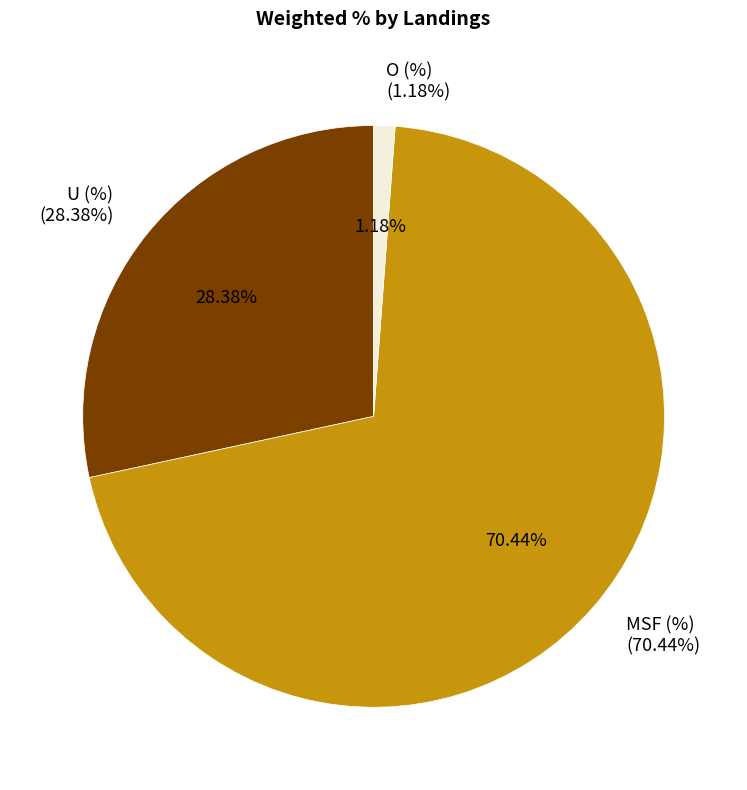

What percentage is the O (%) slice, to the nearest percent?

1%